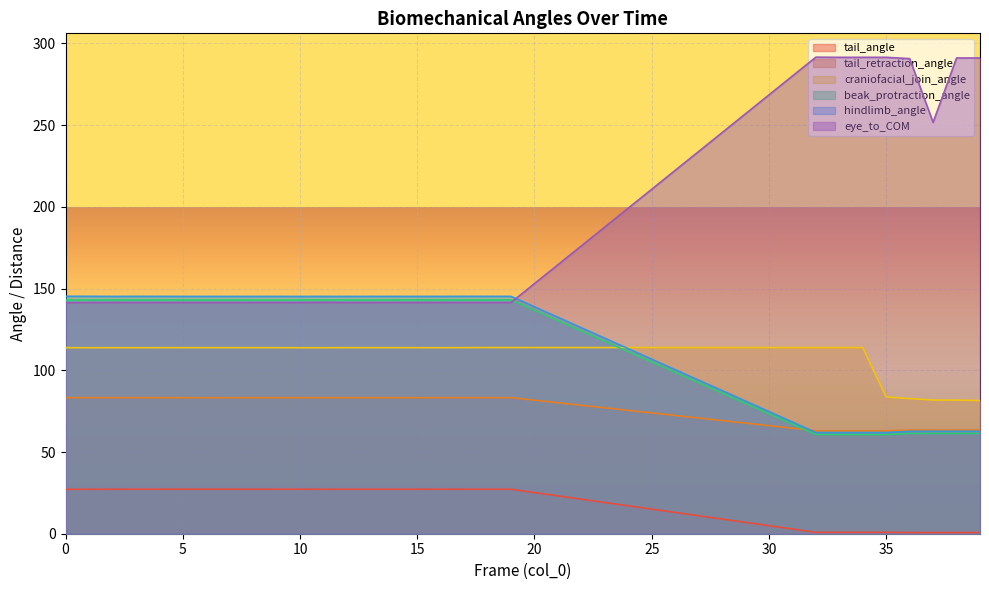

Rank the series at 16 from highest to lowest value.

hindlimb_angle, beak_protraction_angle, eye_to_COM, craniofacial_join_angle, tail_retraction_angle, tail_angle